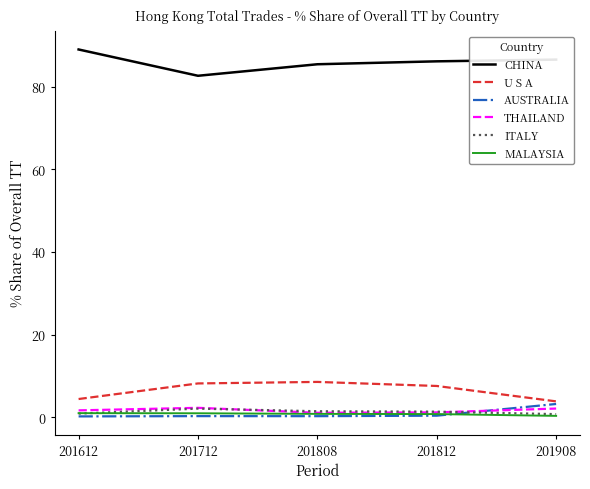

At how many categories does at least one series exceed 42?

5